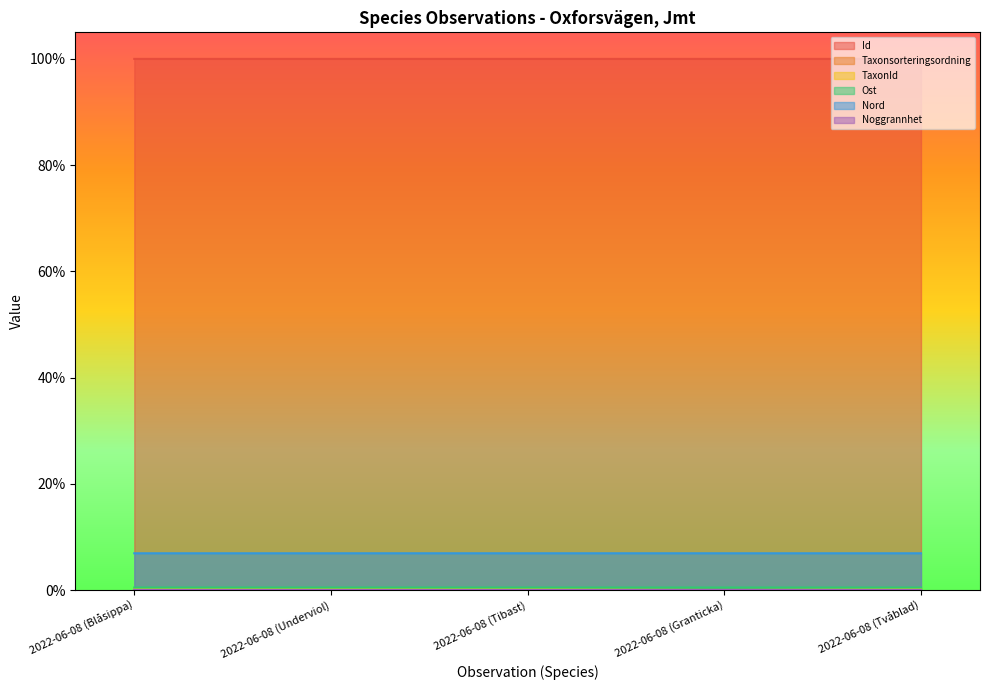

At which category does the chart reach its peak across all series?

2022-06-08 (Tibast)